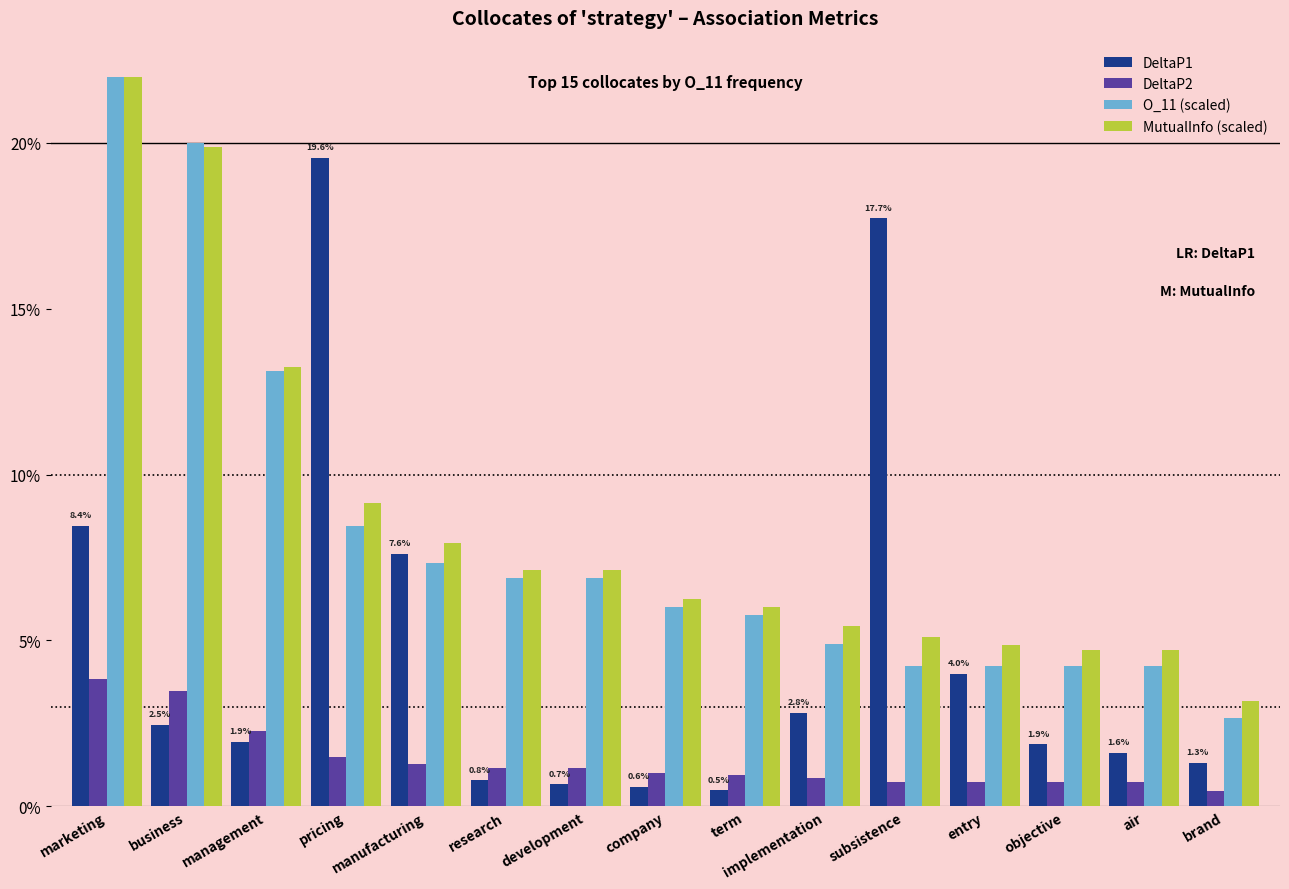

Reading left to right, transcribe all the data shown in this chart.

DeltaP1: marketing=0.1	business=0.0	management=0.0	pricing=0.2	manufacturing=0.1	research=0.0	development=0.0	company=0.0	term=0.0	implementation=0.0	subsistence=0.2	entry=0.0	objective=0.0	air=0.0	brand=0.0
DeltaP2: marketing=0.0	business=0.0	management=0.0	pricing=0.0	manufacturing=0.0	research=0.0	development=0.0	company=0.0	term=0.0	implementation=0.0	subsistence=0.0	entry=0.0	objective=0.0	air=0.0	brand=0.0
O_11 (scaled): marketing=0.2	business=0.2	management=0.1	pricing=0.1	manufacturing=0.1	research=0.1	development=0.1	company=0.1	term=0.1	implementation=0.0	subsistence=0.0	entry=0.0	objective=0.0	air=0.0	brand=0.0
MutualInfo (scaled): marketing=0.2	business=0.2	management=0.1	pricing=0.1	manufacturing=0.1	research=0.1	development=0.1	company=0.1	term=0.1	implementation=0.1	subsistence=0.1	entry=0.0	objective=0.0	air=0.0	brand=0.0